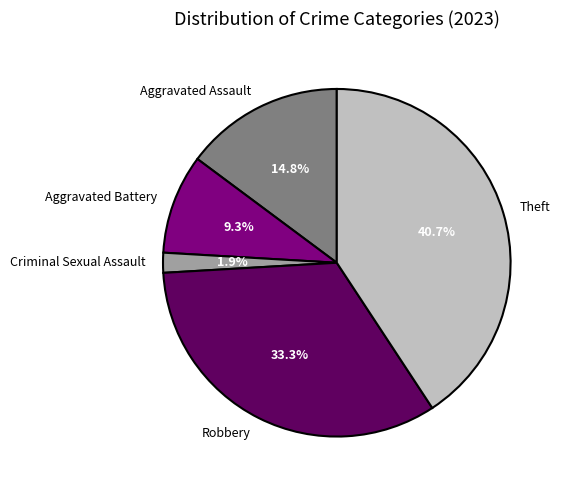

What is the largest slice in the pie chart?

Theft